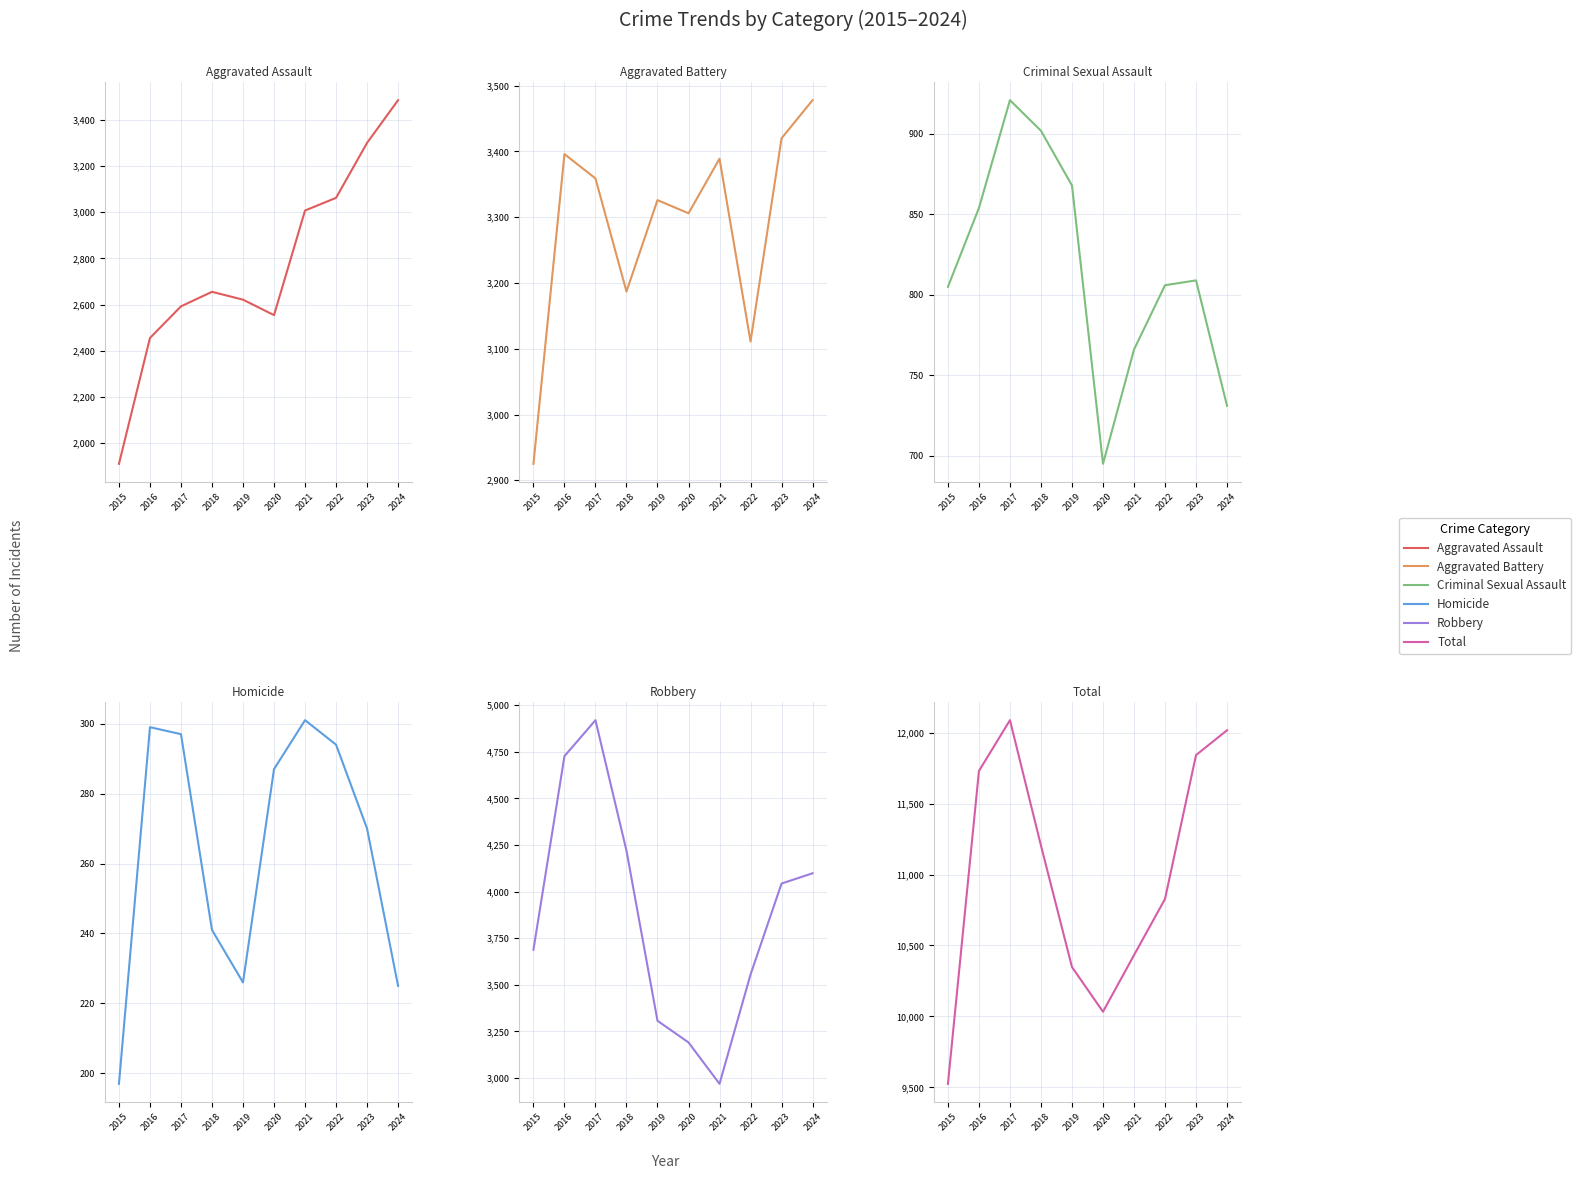

Which label corresponds to the smallest value in the chart?

2015